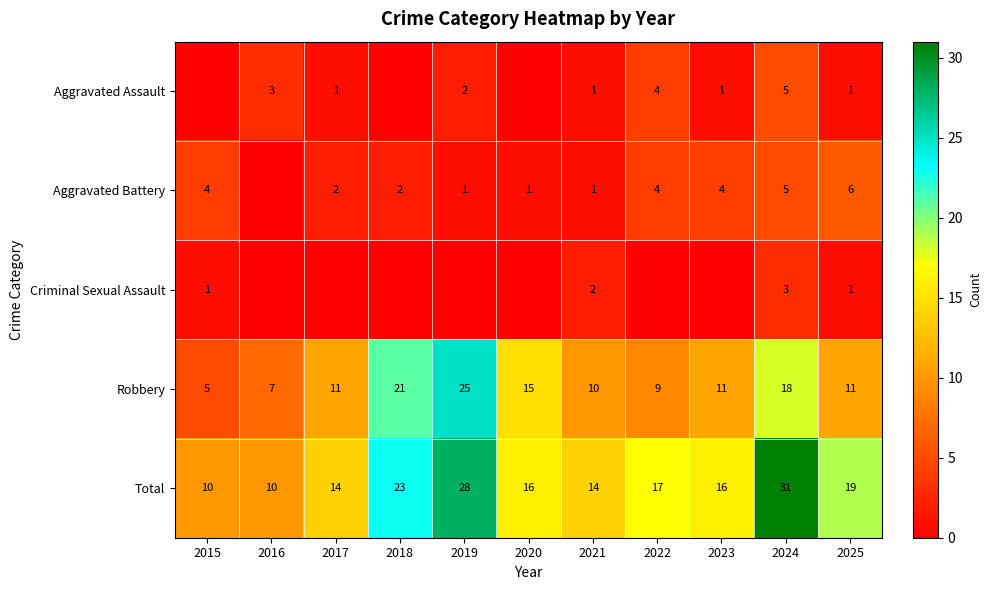

What is the greatest value displayed?

31